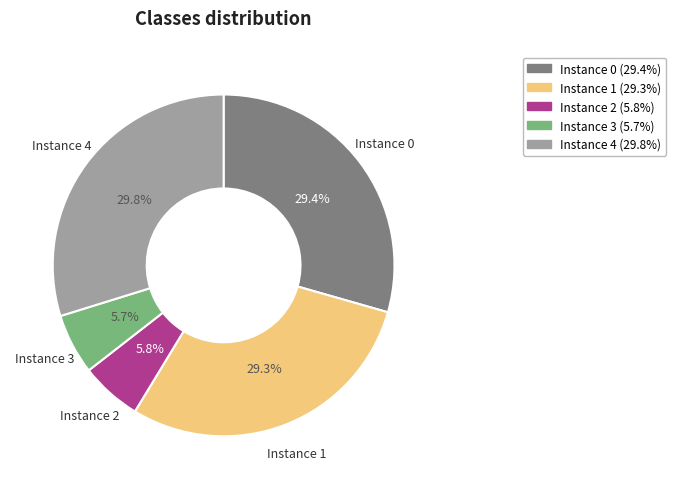

Does Instance 4 account for over 50% of the chart?

No